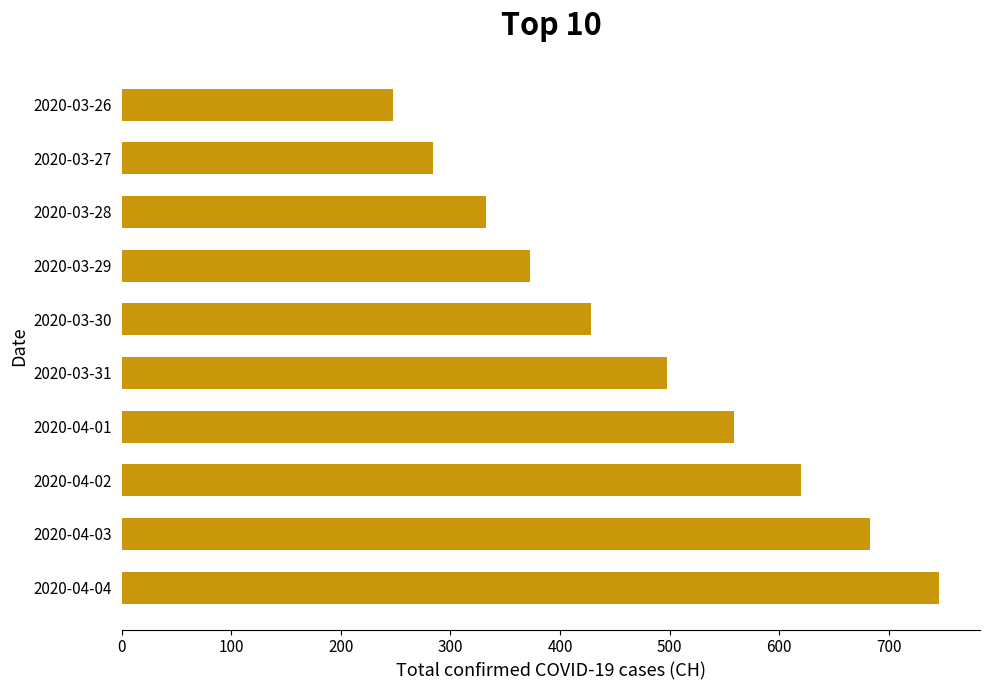

Where is the data nearest to the value 497?

2020-03-31